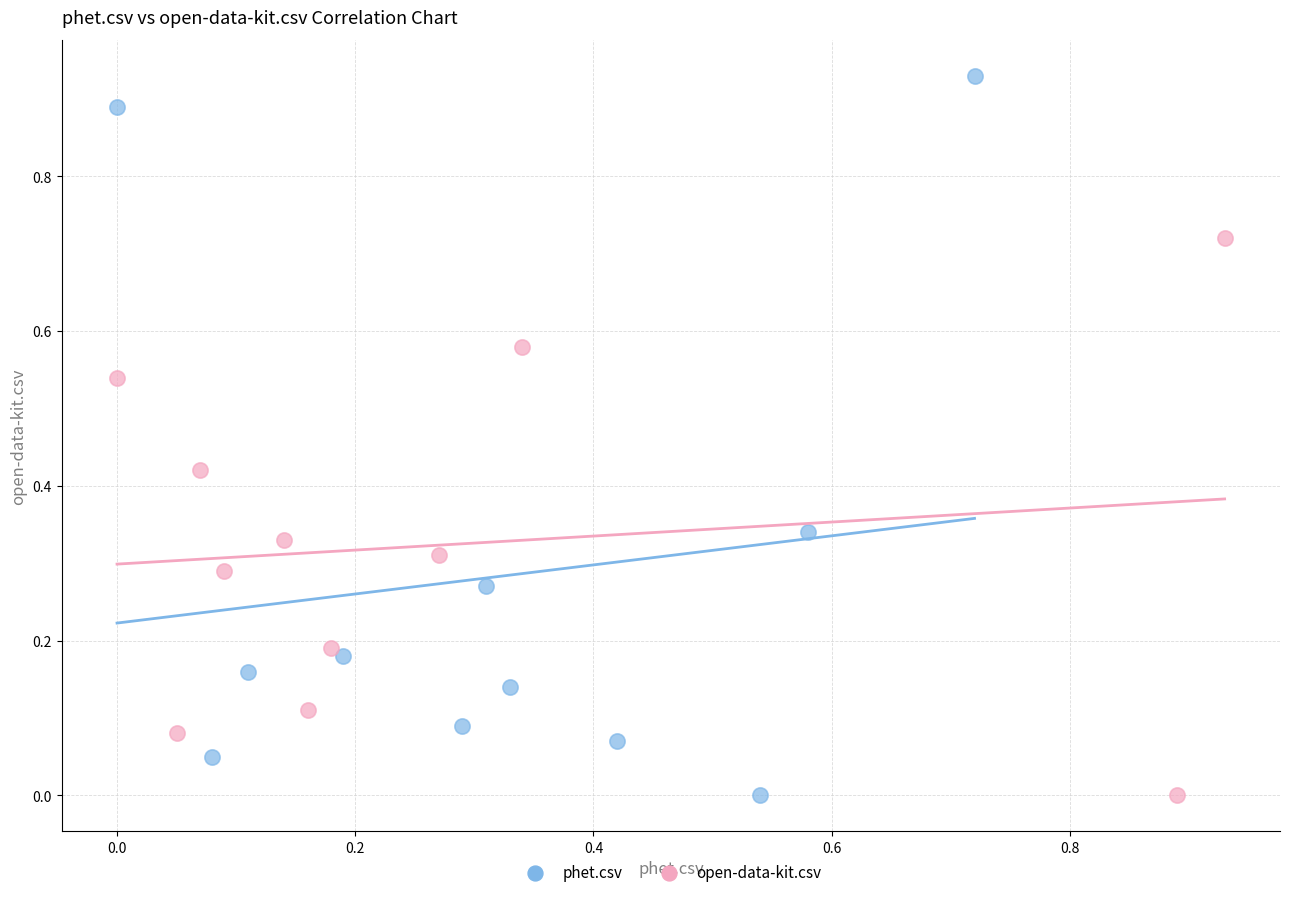

Which series has the largest Y range (max minus min)?

phet.csv